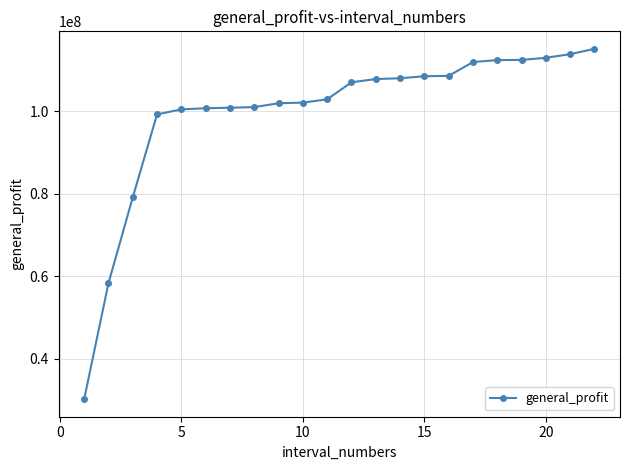

What is the minimum value shown in the chart?

30139000